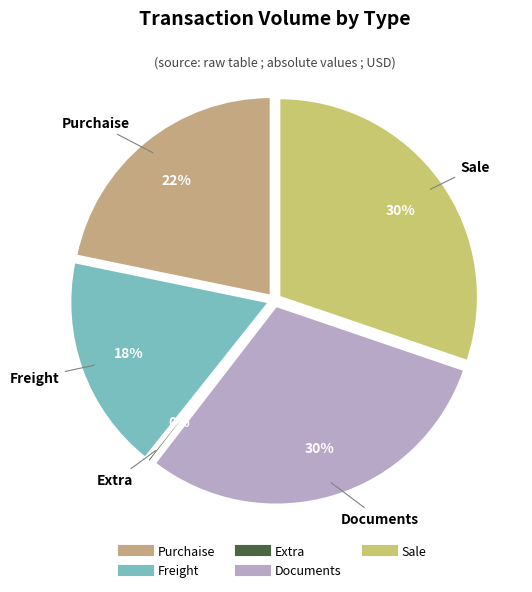

Is the sum of Documents and Sale greater than half?

Yes